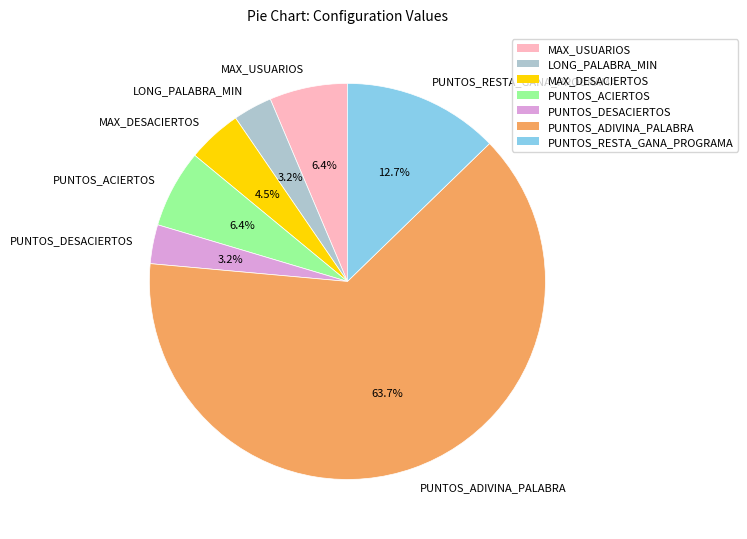

How many slices are in this pie chart?

7